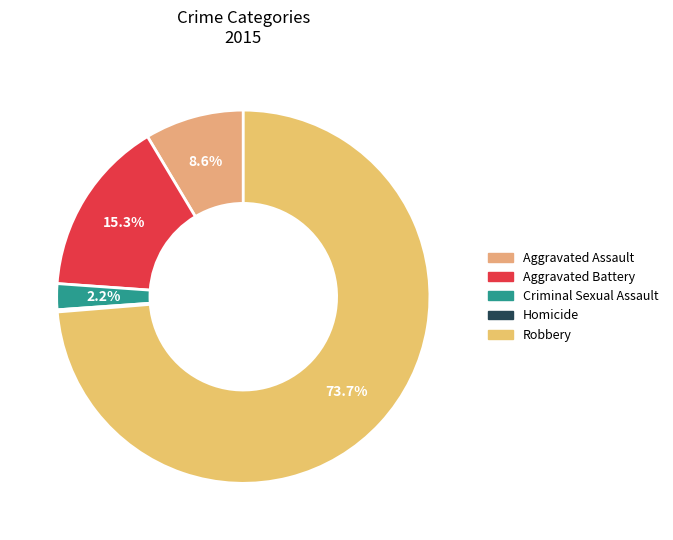

To the nearest percent, what is the difference between the largest and smallest slice percentages?

74%